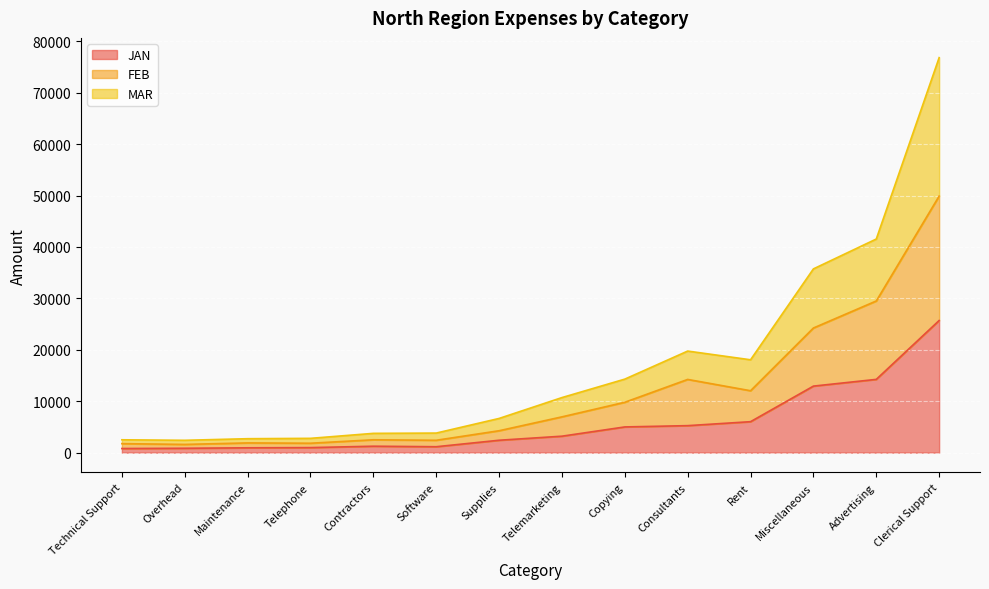

List the labels in order of FEB value, largest first.

Clerical Support, Advertising, Miscellaneous, Consultants, Rent, Copying, Telemarketing, Supplies, Contractors, Software, Maintenance, Telephone, Technical Support, Overhead